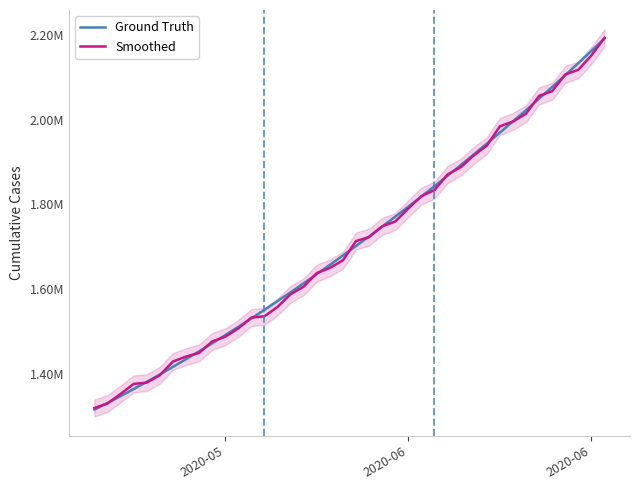

What is the difference between the second highest and second lowest values in the Ground Truth series?

831867.4